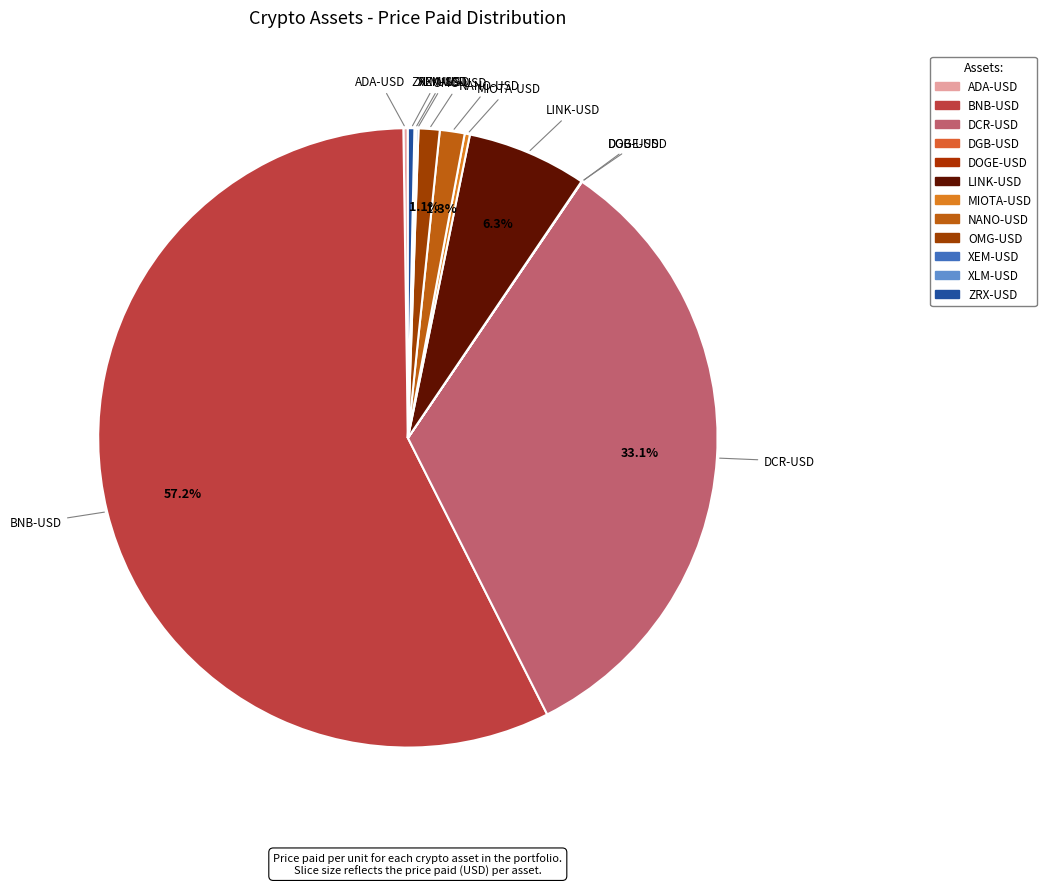

Combined, what portion of the pie is LINK-USD and OMG-USD?

7.4%